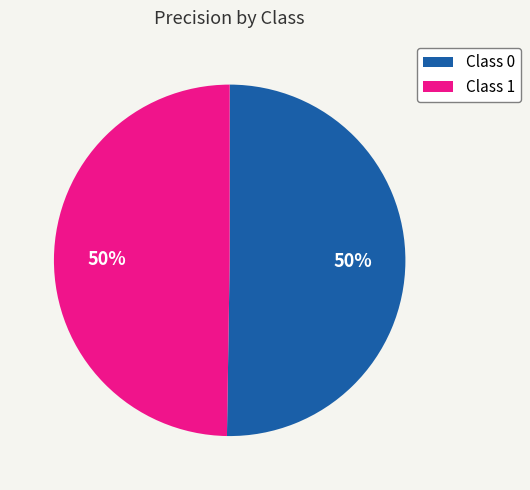

Is the sum of Class 1 and Class 0 greater than half?

Yes